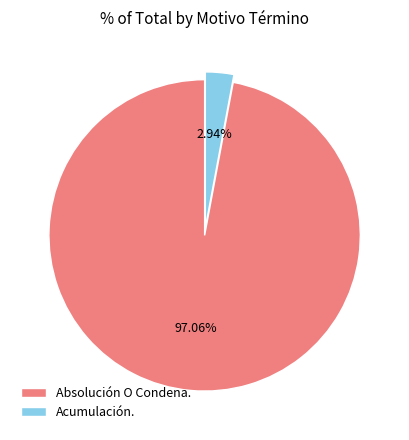

Does Acumulación. represent more than half of the total?

No